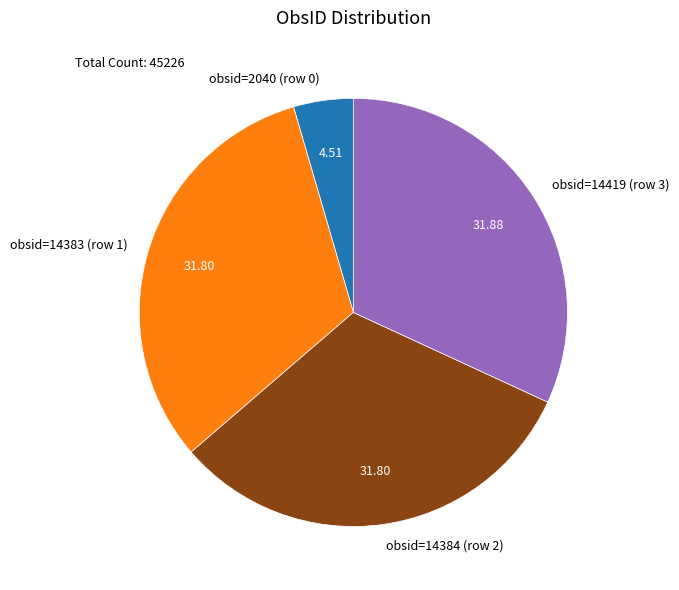

Is obsid=14419 (row 3) the majority of the pie?

No